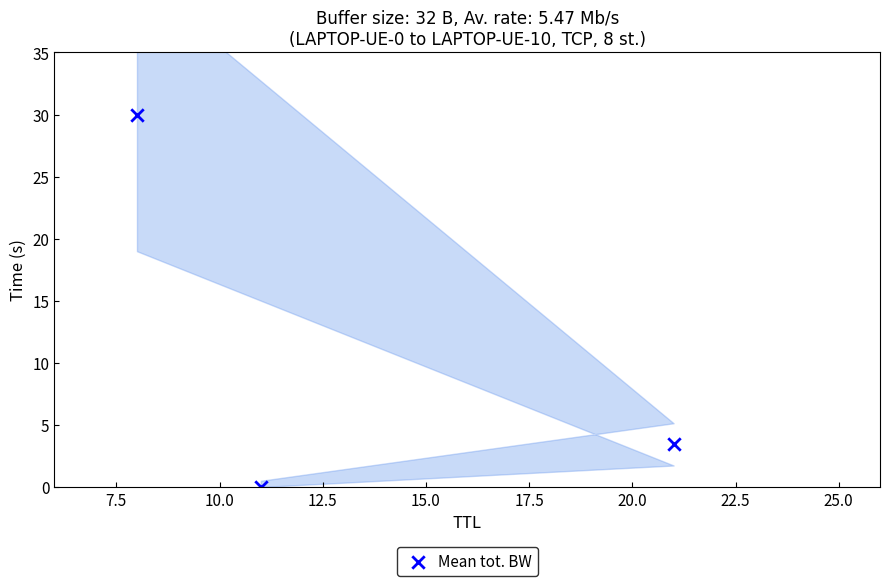

What is the range of X values (max minus min)?

13.0